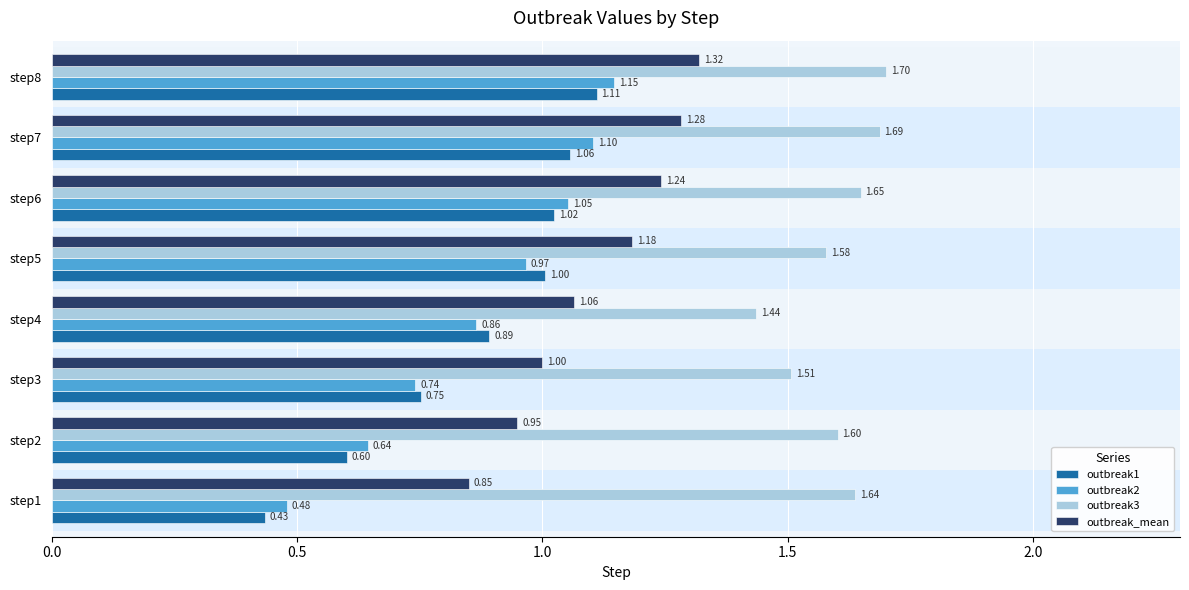

Between step3 and step7, which series saw the biggest shift?

outbreak2